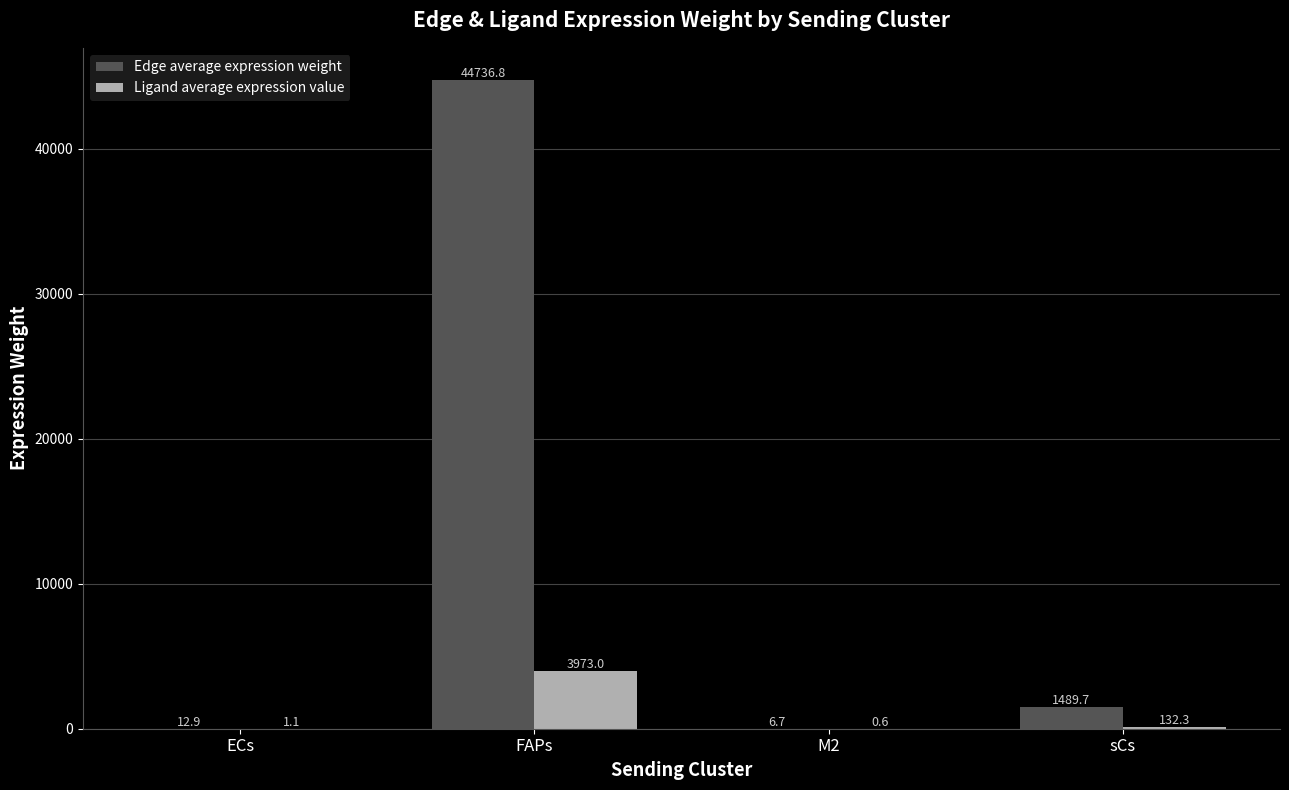

The Edge average expression weight series shows 1489.7 at sCs. True or false?

True